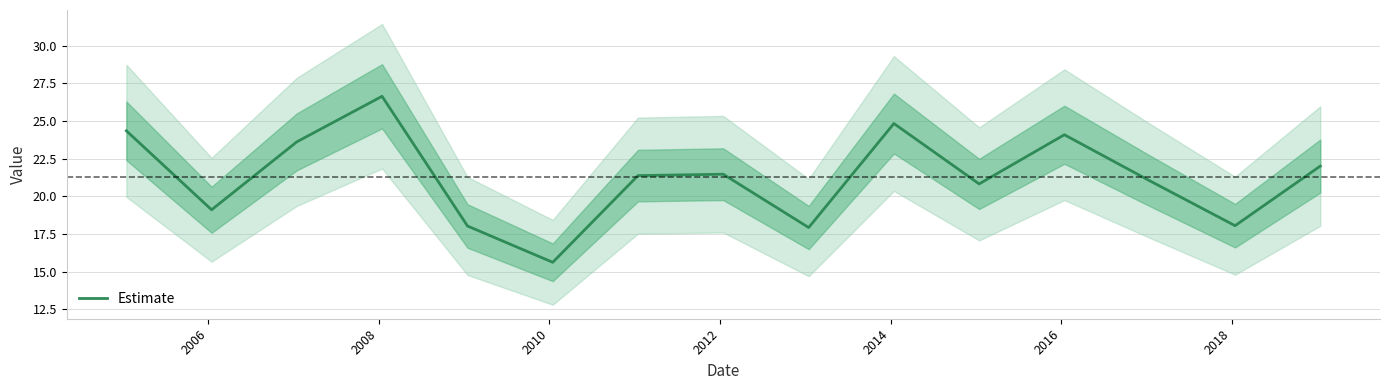

What is the minimum value for Estimate?

15.6